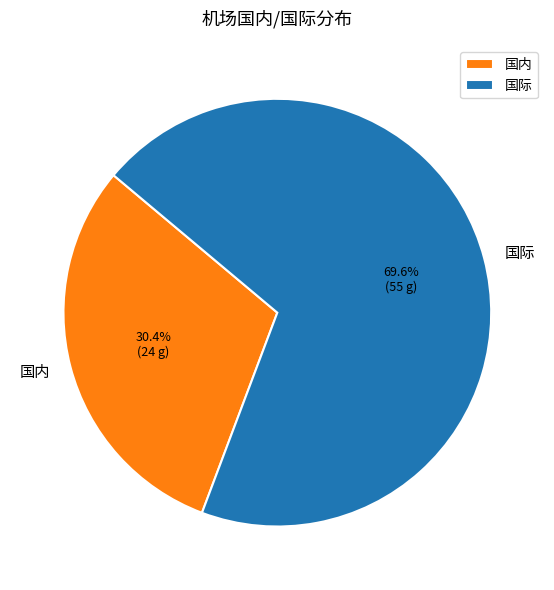

To the nearest percent, what is the average slice percentage?

50%